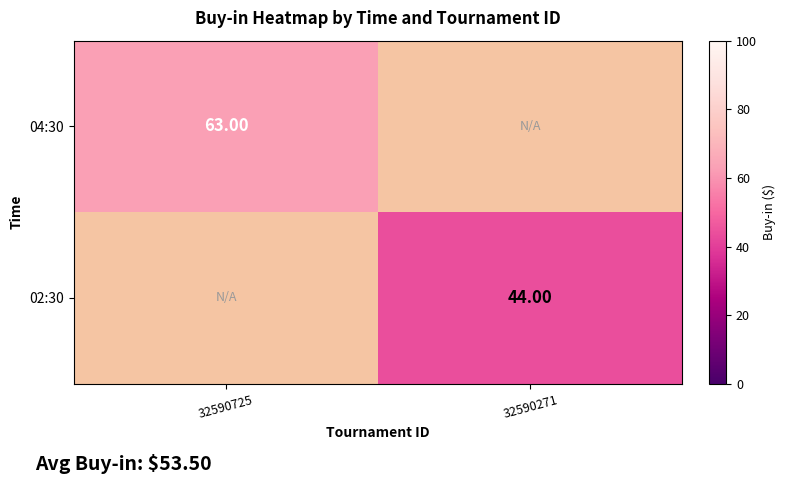

Which label corresponds to the smallest value in the chart?

32590271